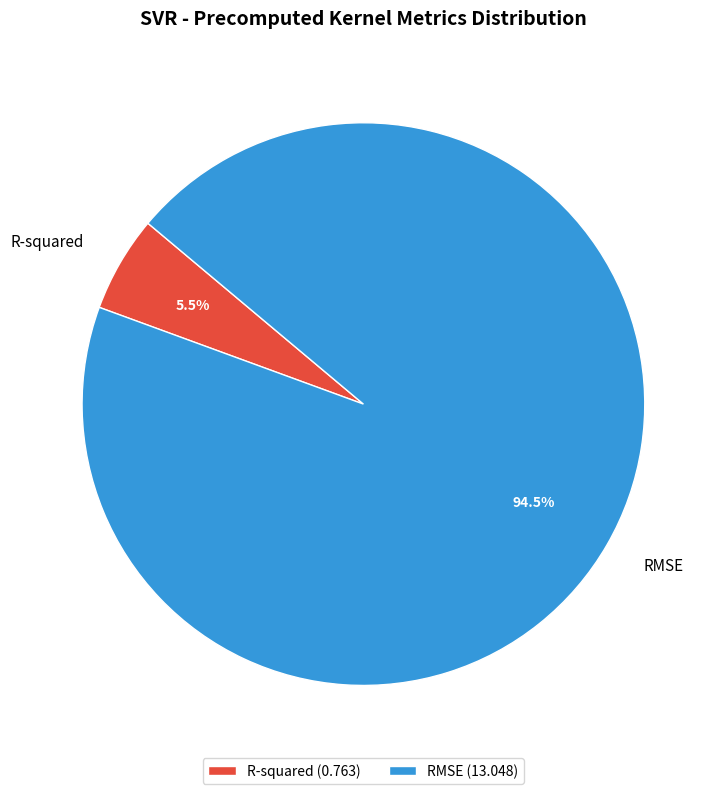

What is the total percentage of RMSE and R-squared?

100.0%